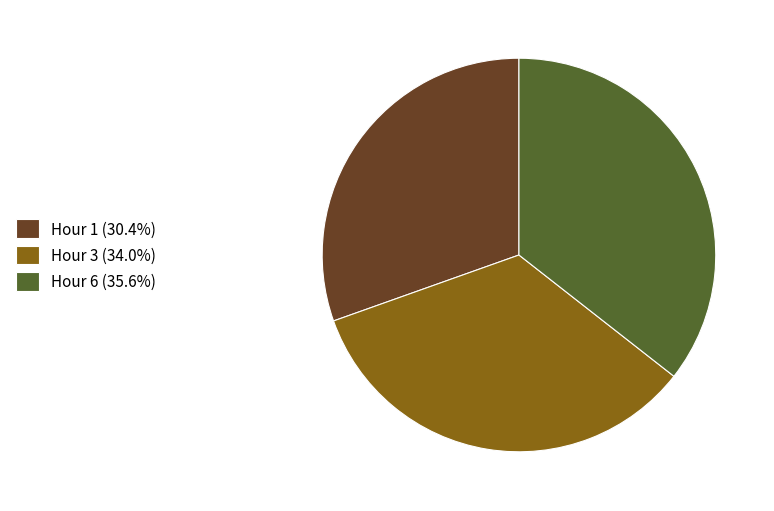

Approximately how many times larger is the value at Hour 1 (30.4%) compared to Hour 6 (35.6%)?

0.9